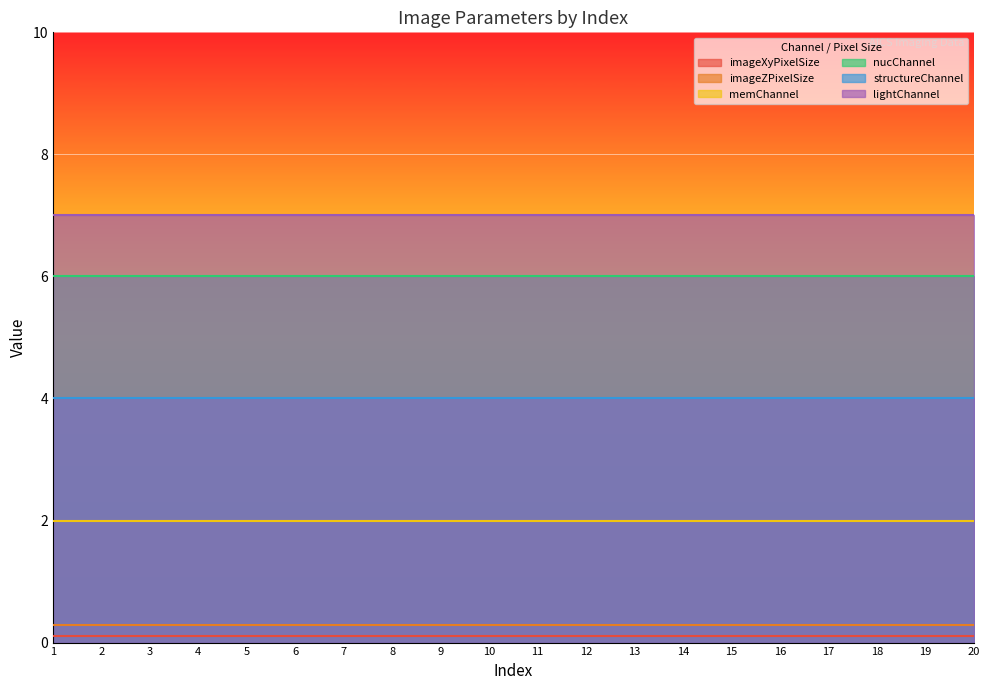

The imageZPixelSize series shows 0.2 at 2. True or false?

False